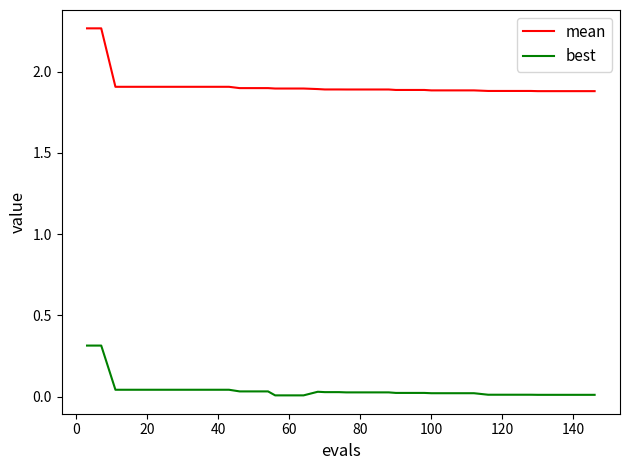

True or false: best and mean intersect in this chart.

False